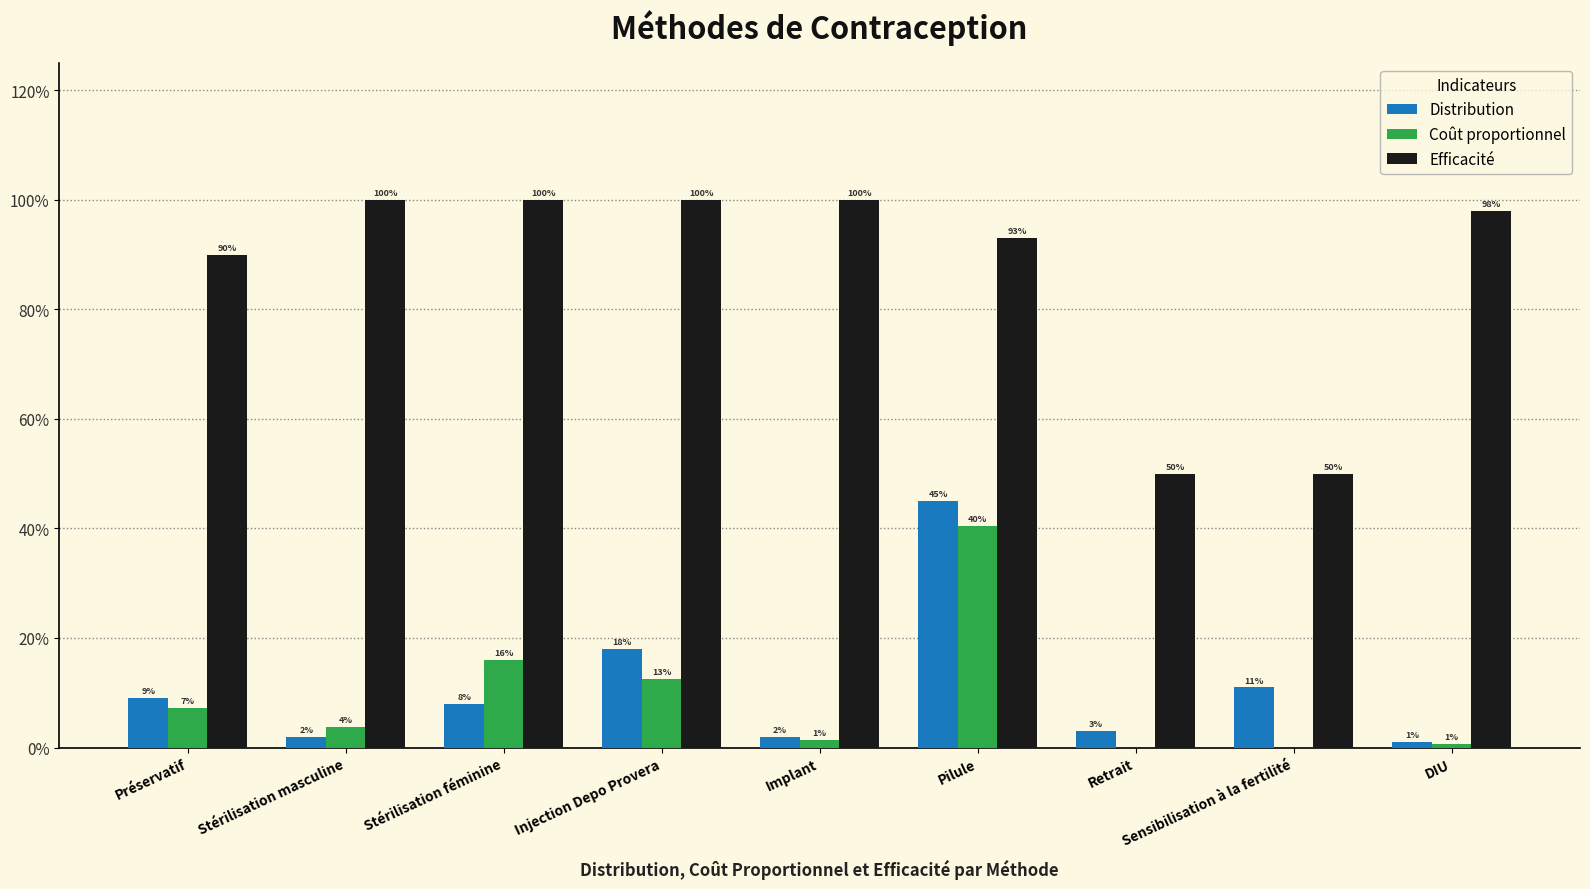

Which category has the lowest value across all series?

Retrait